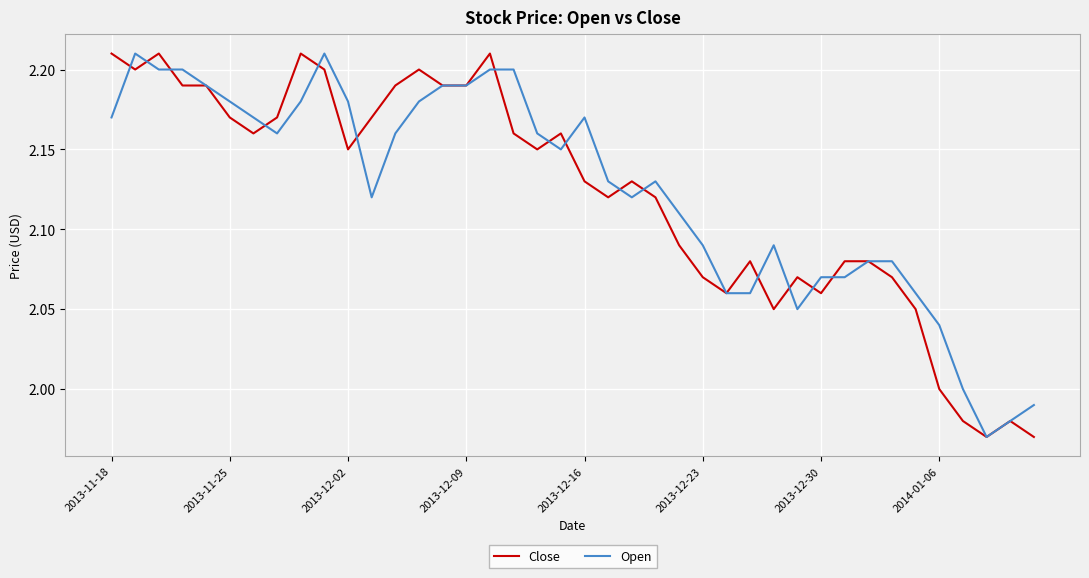

How many interior local peaks does the Open series have?

5